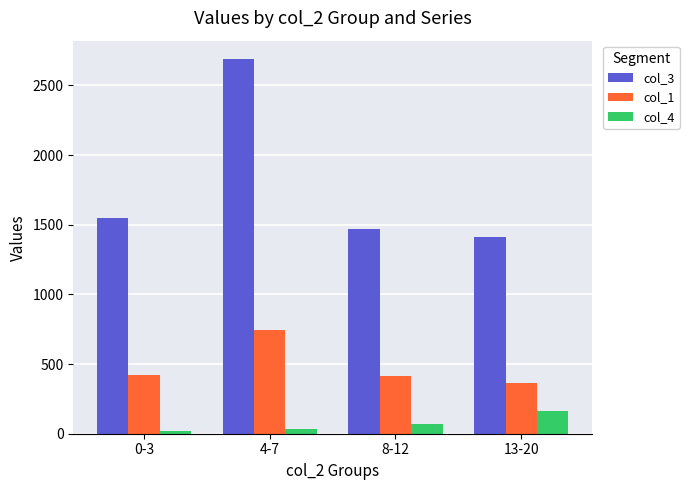

What is the maximum value for col_4?

166